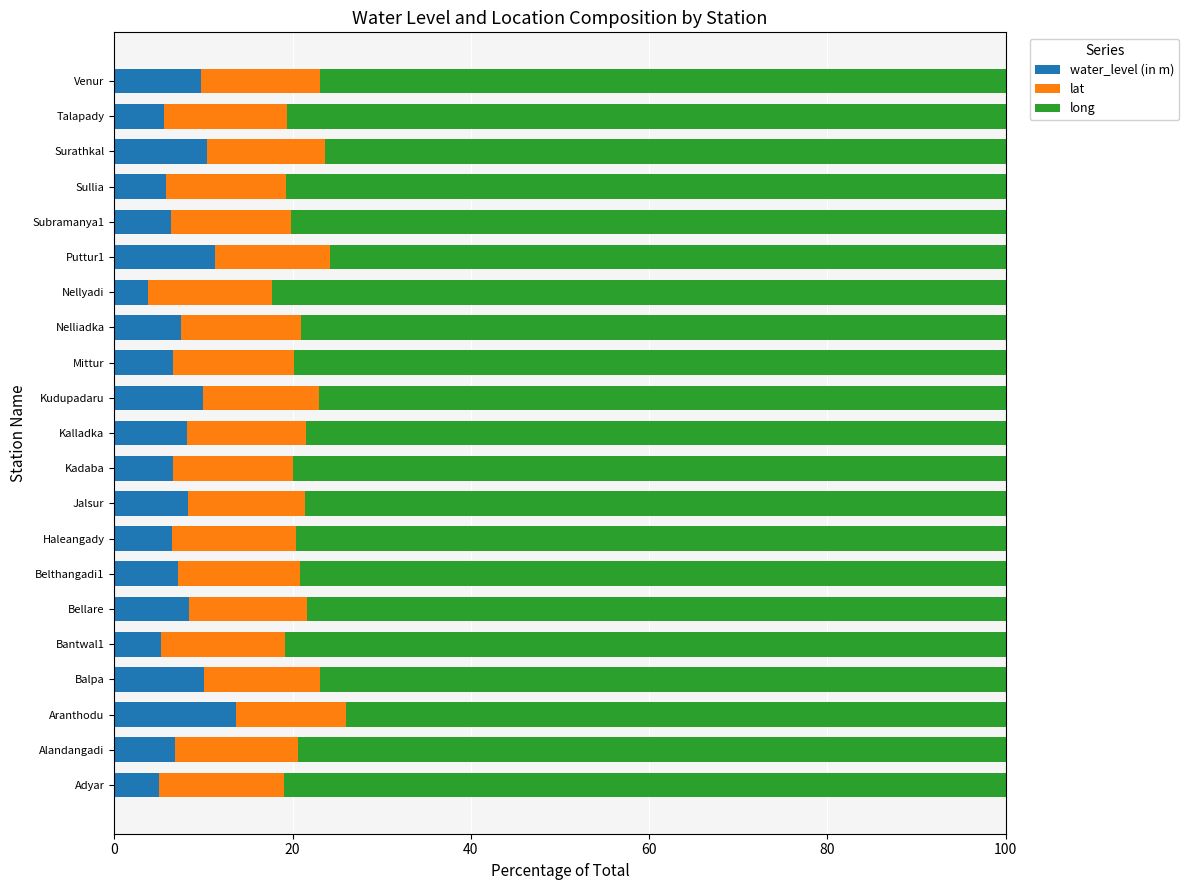

What is the total value across all series at Sullia?

100.0